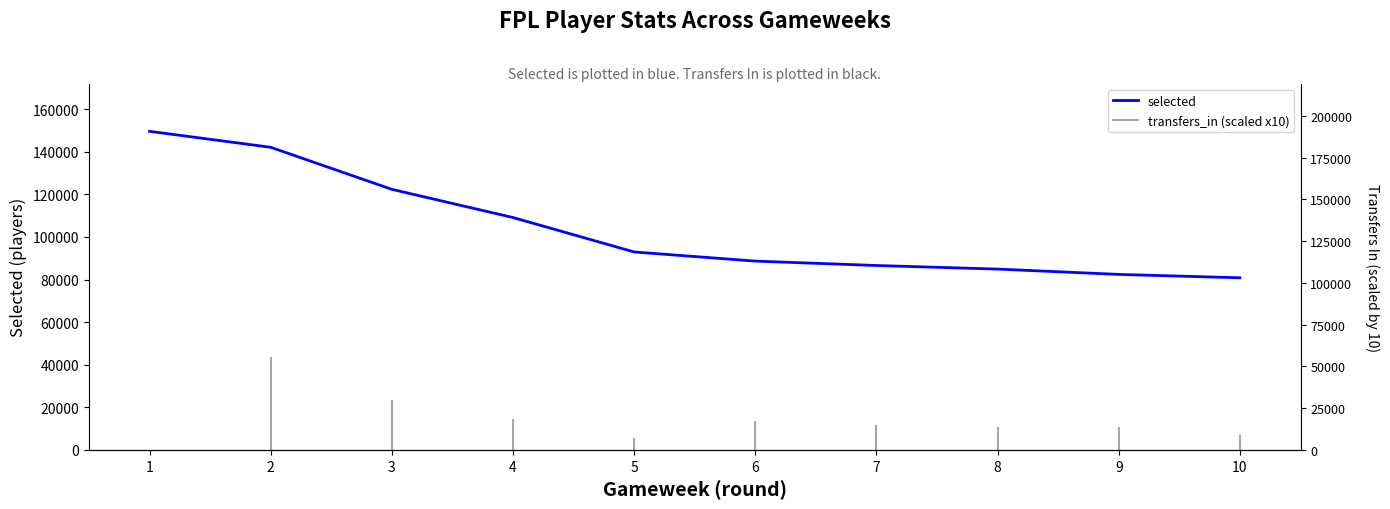

At which label does the data first exceed 92954?

1